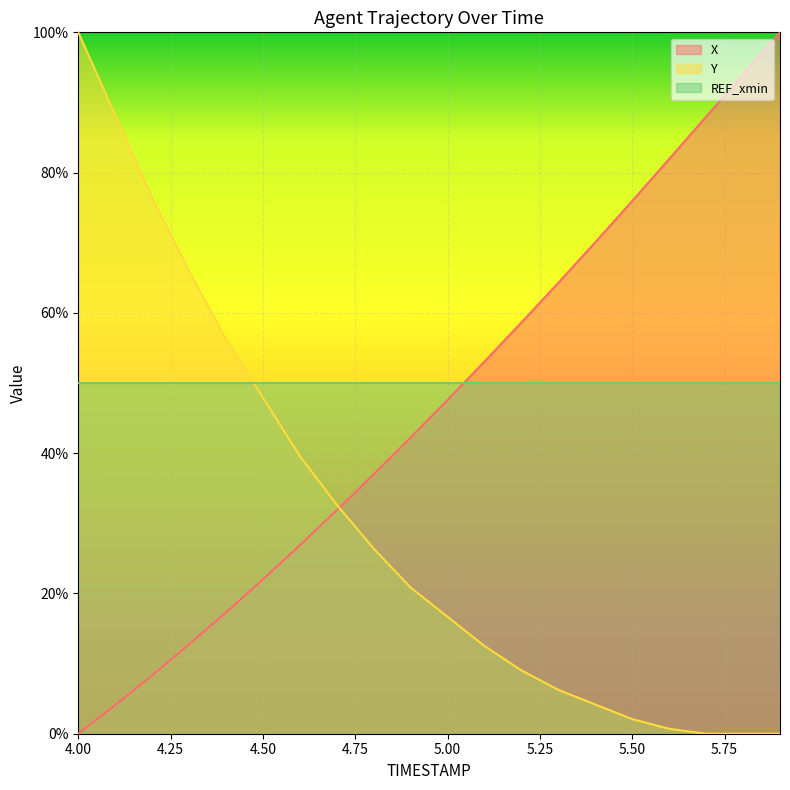

How many times do Y and X cross each other?

1